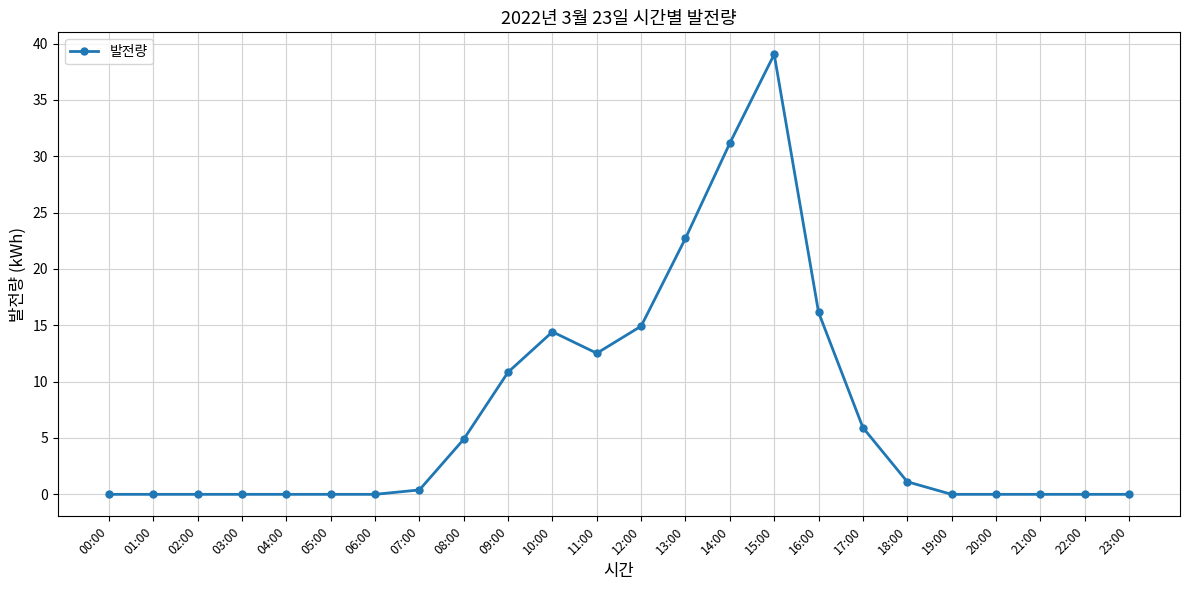

True or false: there are more than 0 points higher than both neighbors.

True